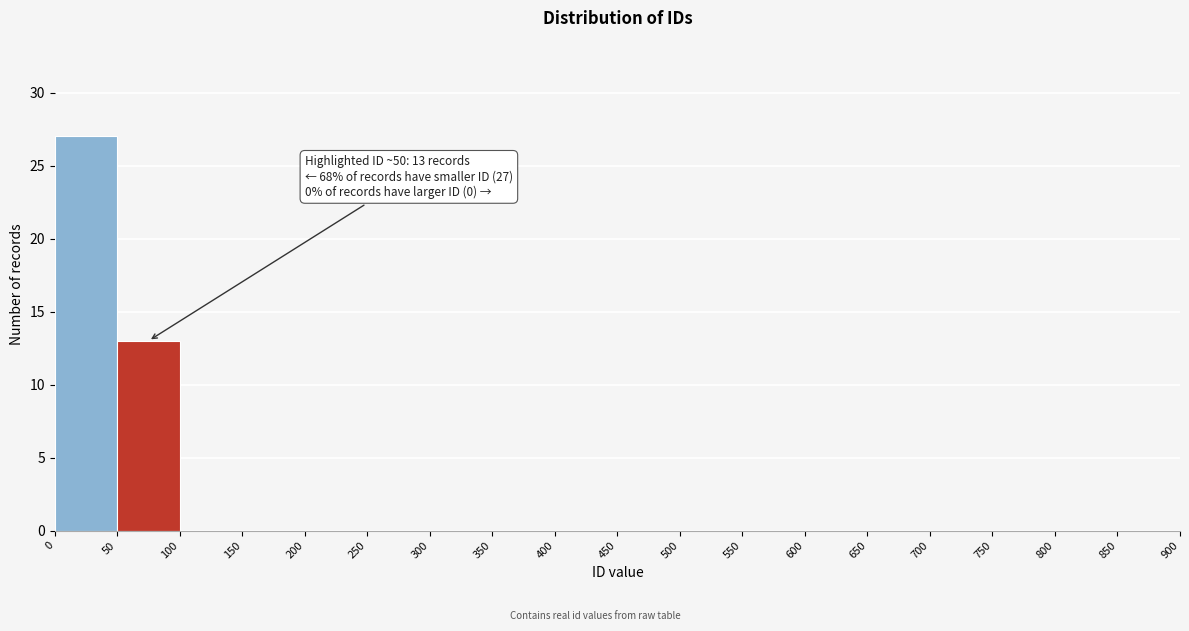

Over which range of the x-axis is the bar tallest?

0 to 50